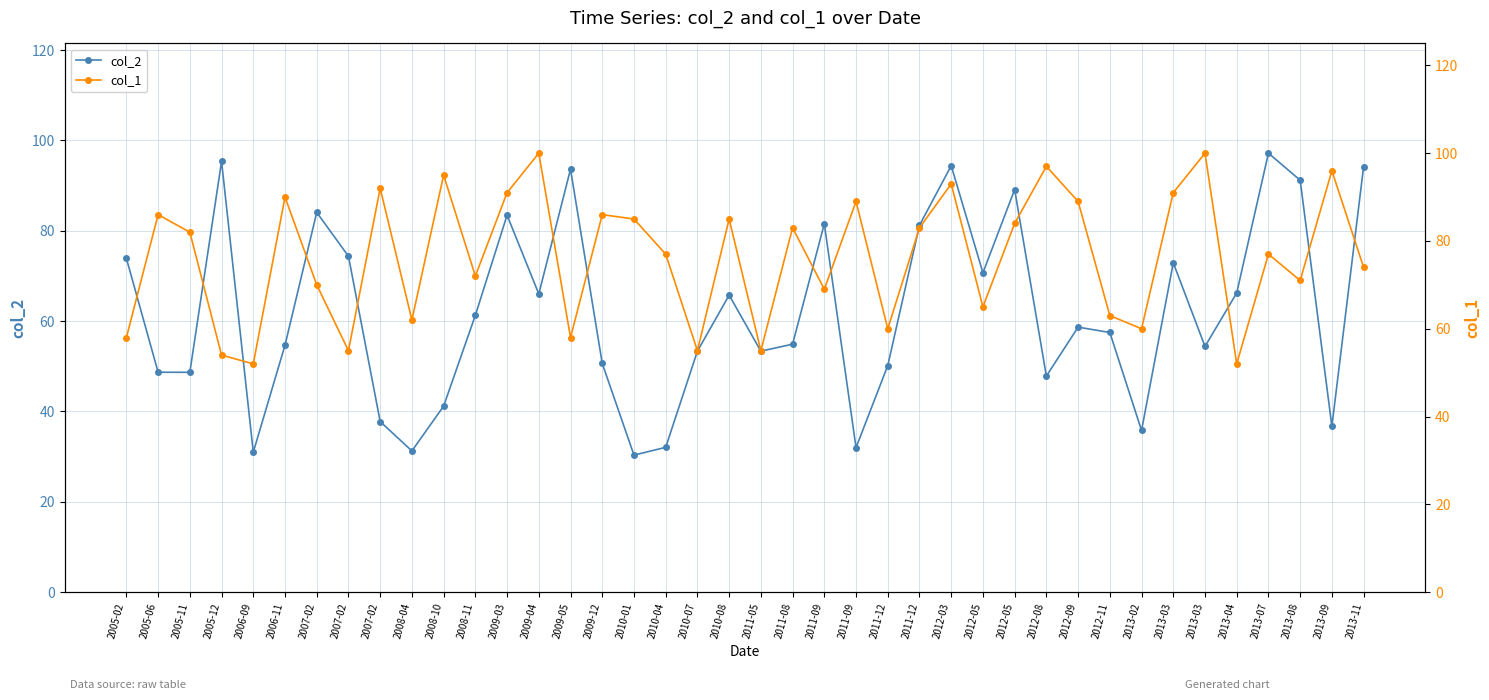

Reading right to left, list all the values displayed in this chart.

col_2: 94.2	36.7	91.2	97.2	66.2	54.4	72.9	35.8	57.5	58.7	47.8	89.1	70.7	94.4	81.2	50.1	32.0	81.5	54.9	53.3	65.7	53.3	32.0	30.3	50.6	93.6	66.0	83.5	61.3	41.2	31.2	37.8	74.4	84.1	54.7	31.0	95.3	48.7	48.7	73.9
col_1: 74.0	96.0	71.0	77.0	52.0	100.0	91.0	60.0	63.0	89.0	97.0	84.0	65.0	93.0	83.0	60.0	89.0	69.0	83.0	55.0	85.0	55.0	77.0	85.0	86.0	58.0	100.0	91.0	72.0	95.0	62.0	92.0	55.0	70.0	90.0	52.0	54.0	82.0	86.0	58.0